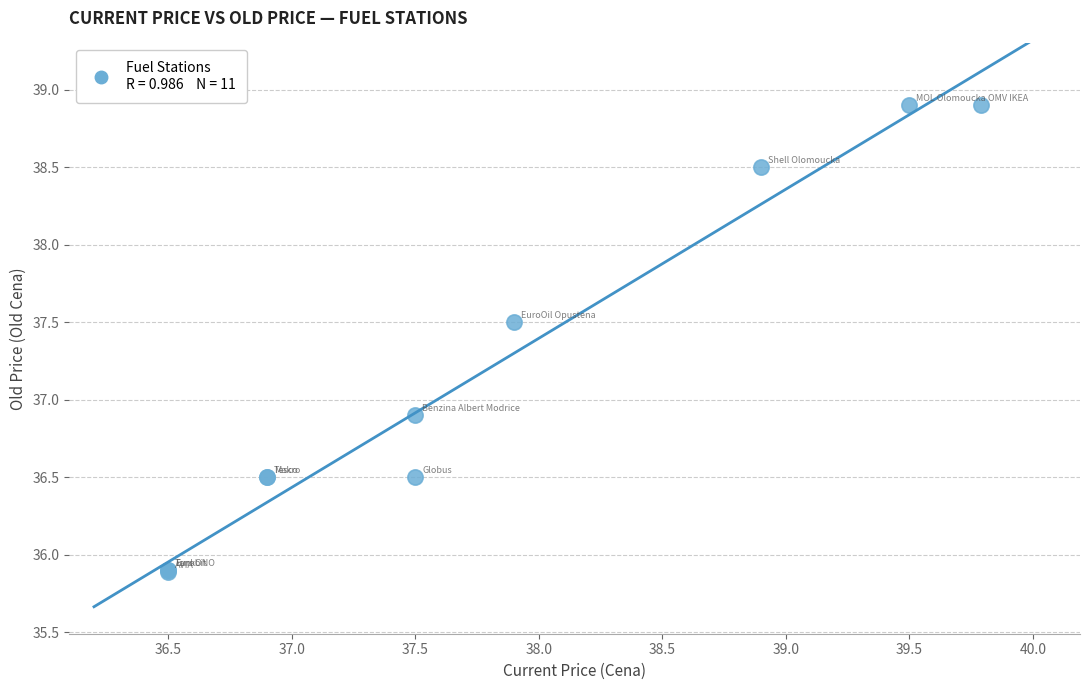

What Y value in the scatter plot is closest to 37?

36.9